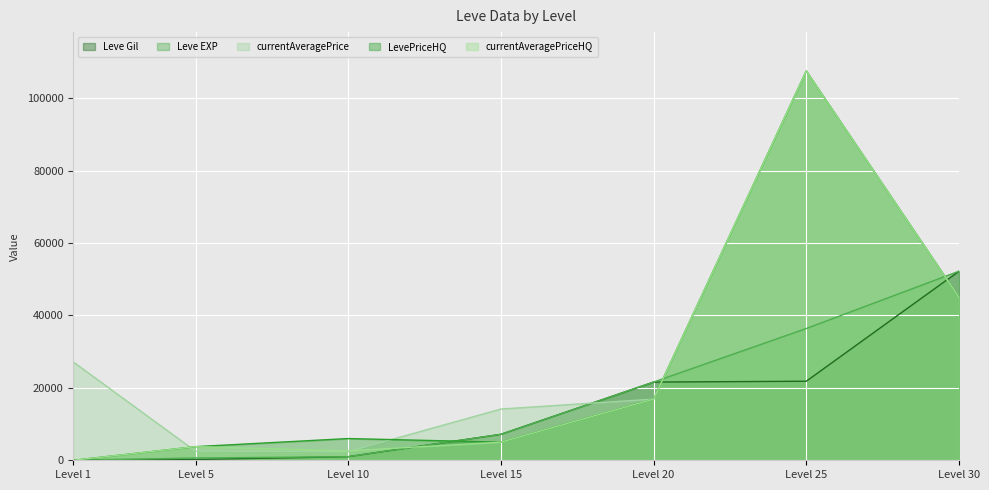

How many series are shown in this chart?

5